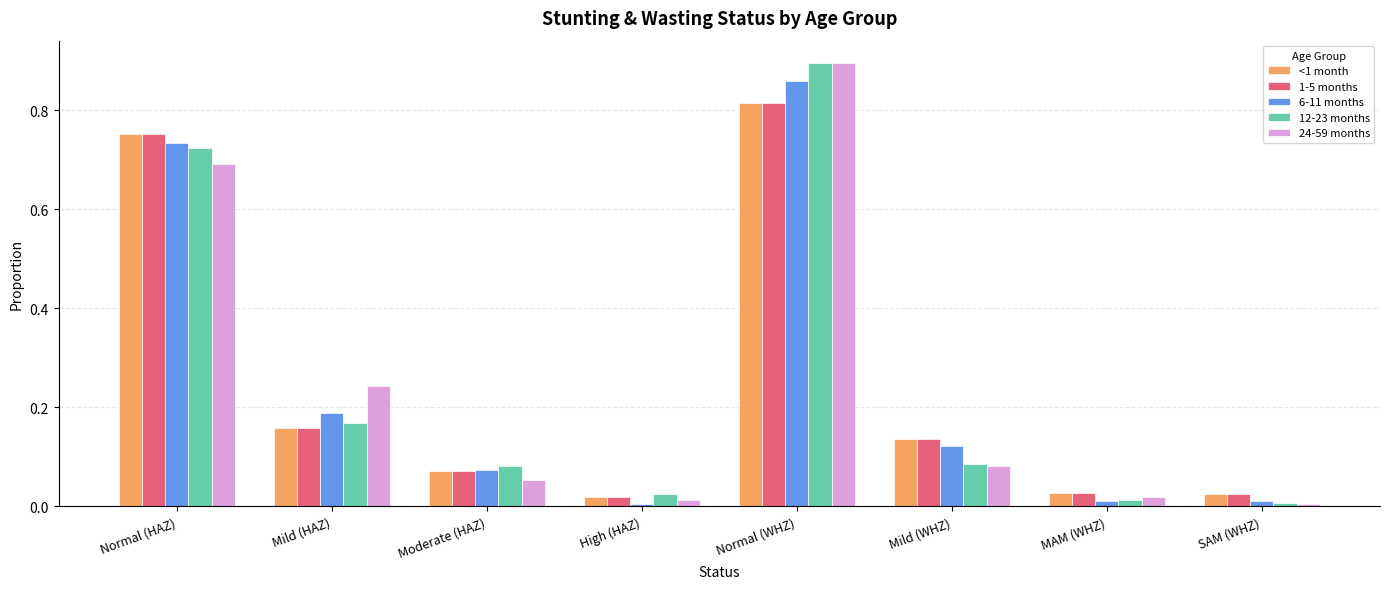

Which category has the highest value in the 12-23 months series?

Normal (WHZ)